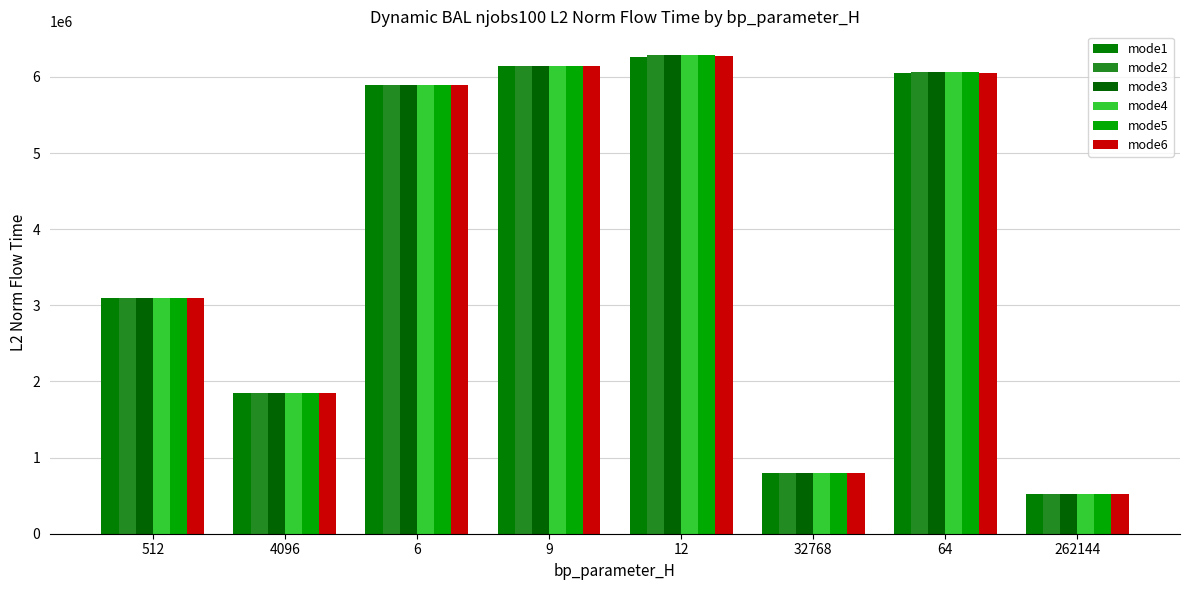

At which label does mode2 first exceed 5898106?

6